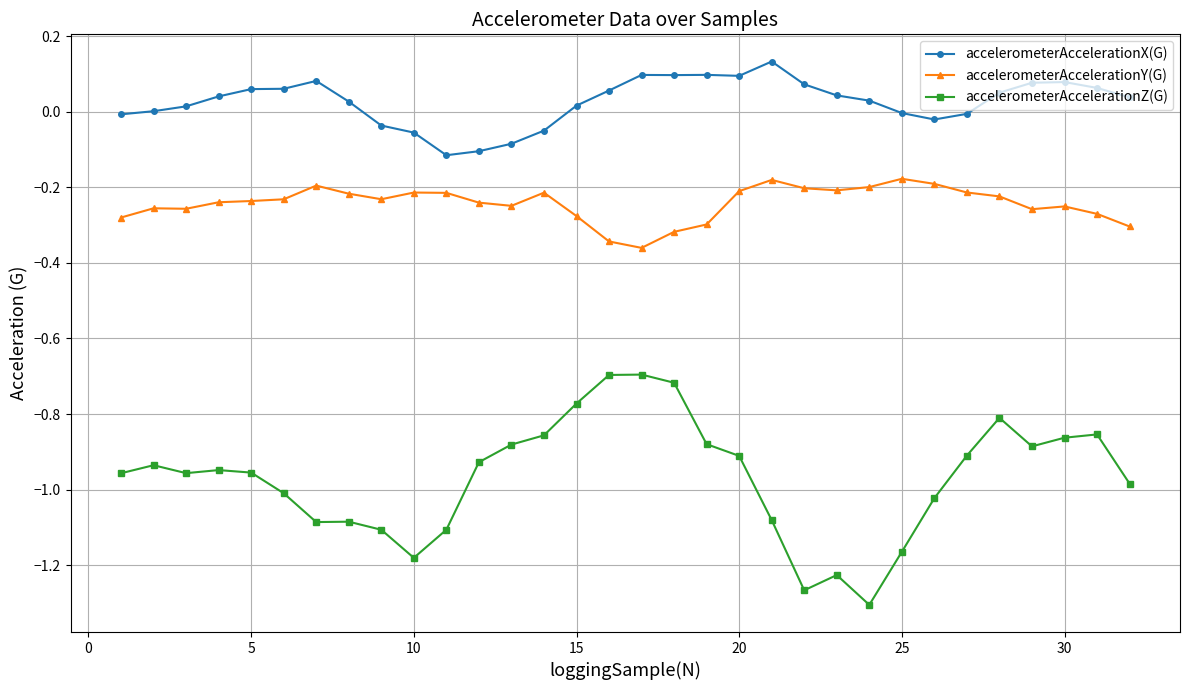

Does the chart have visible grid lines?

Yes